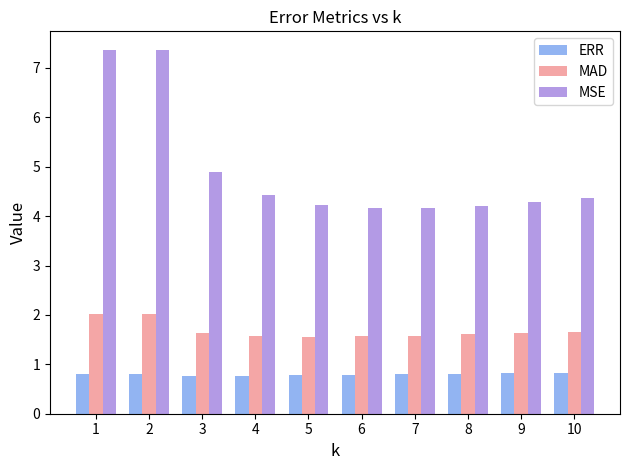

What is the minimum value for ERR?

0.8